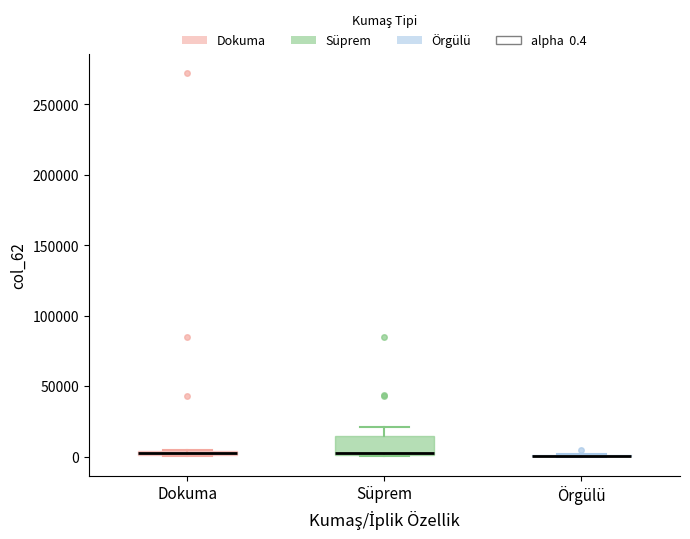

Where does the upper whisker of the box for Süprem end on the y-axis? The values are not printed on the chart, so give them approximately, as read against the axis.

20000